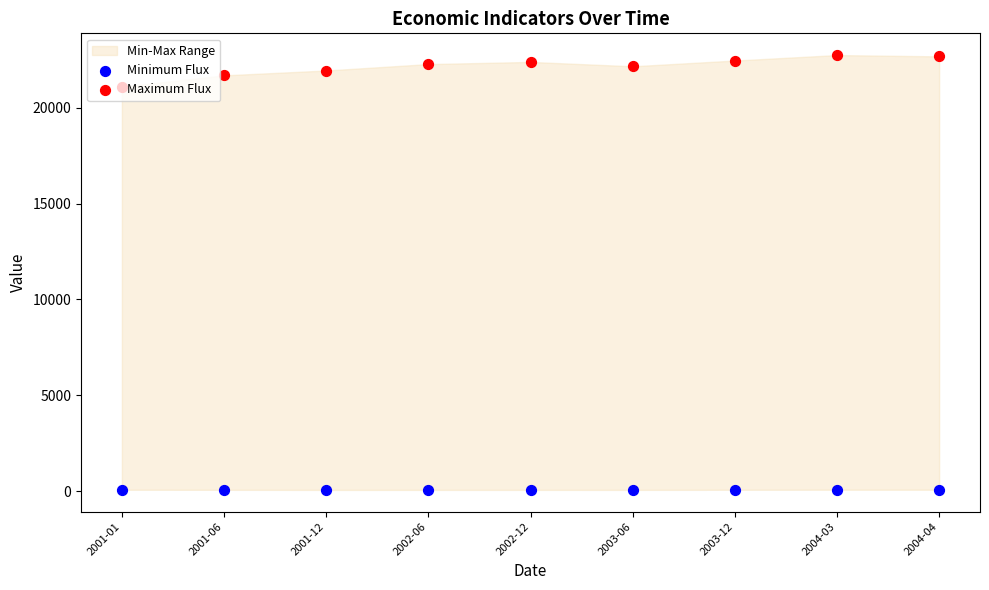

Which series reaches the maximum Y coordinate?

Maximum Flux